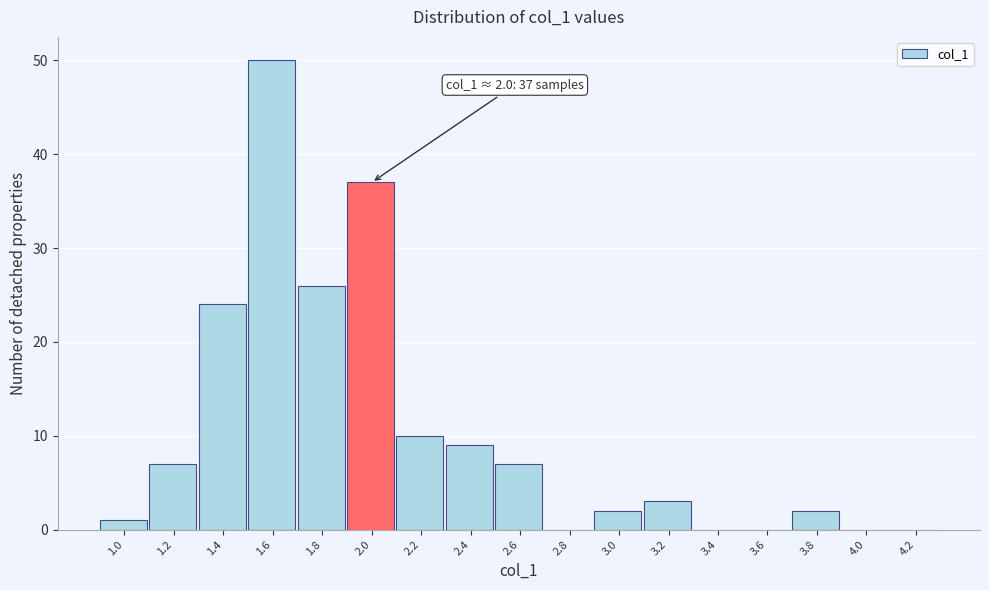

Reading left to right, transcribe all the data shown in this chart.

1.0=1	1.2=7	1.4=24	1.6=50	1.8=26	2.0=37	2.2=10	2.4=9	2.6=7	2.8=0	3.0=2	3.2=3	3.4=0	3.6=0	3.8=2	4.0=0	4.2=0